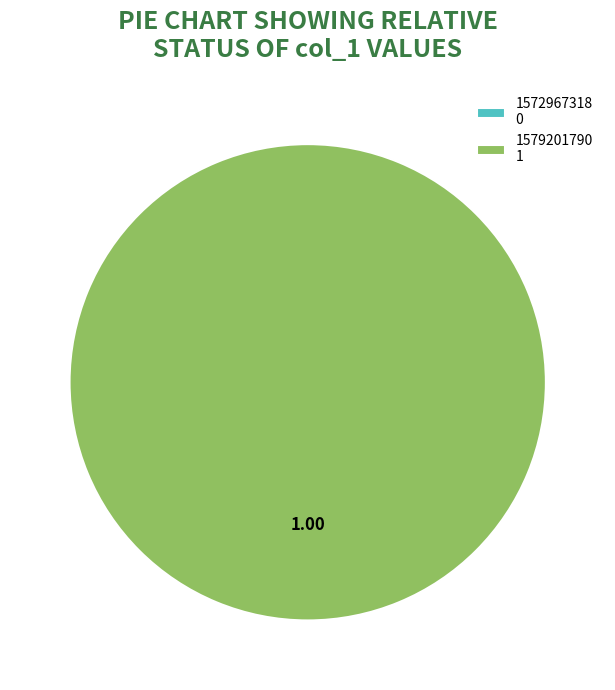

Which slice represents more than half of the pie?

1579201790